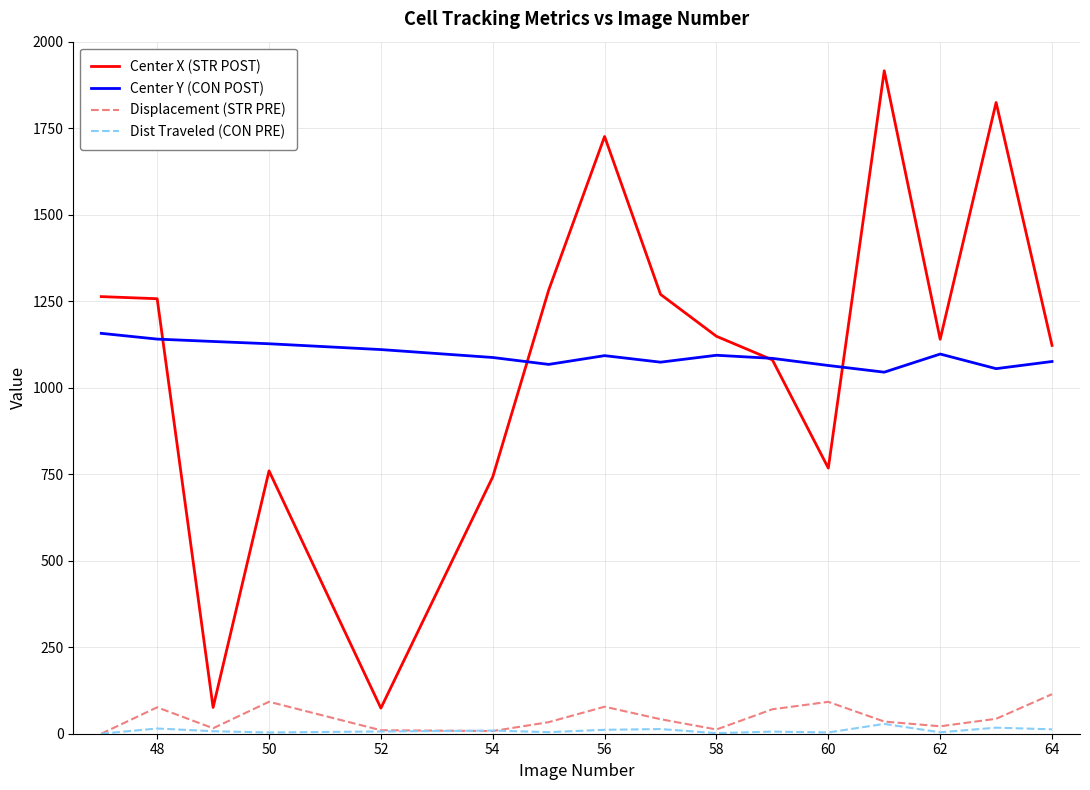

Which series has the largest range (max minus min)?

Center X (STR POST)